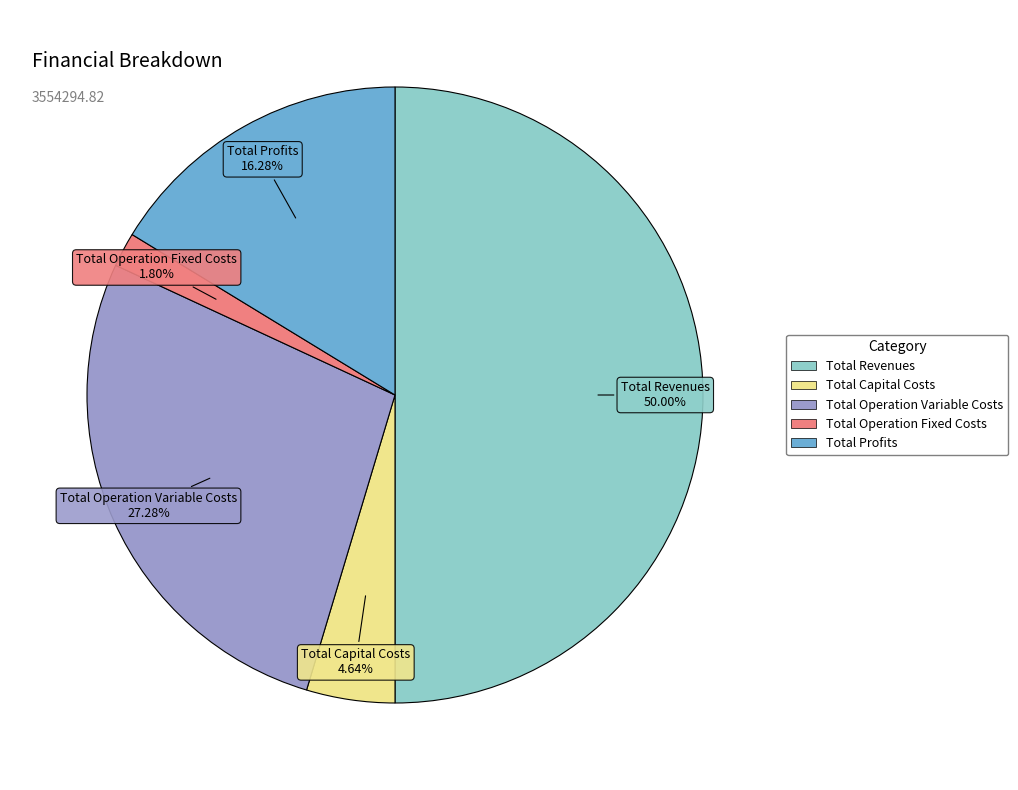

Rank the categories by value from highest to lowest.

Total Revenues, Total Operation Variable Costs, Total Profits, Total Capital Costs, Total Operation Fixed Costs